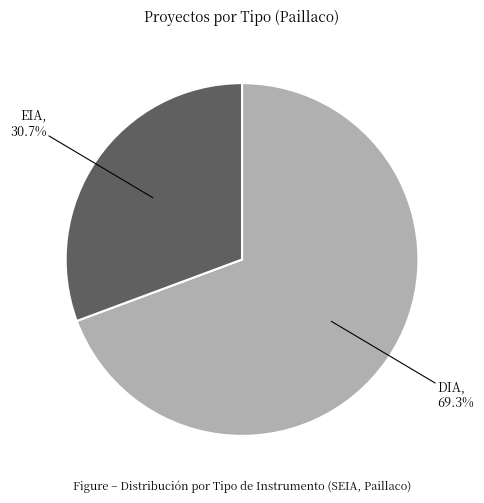

Is there a majority slice in this chart?

Yes